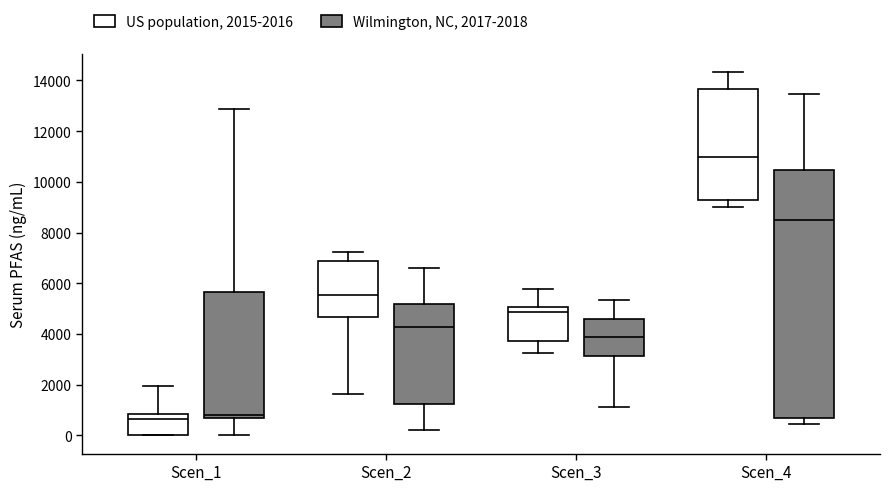

Reading left to right, transcribe this box plot: for each box, give where its median line is, the range the box spans, and where its two whiskers end, as read against the y-axis. The values are not printed on the chart, so give them approximately, as read against the axis.

Scen_1 (US population, 2015-2016): median 600, box 0 to 800, whiskers 0 to 2000
Scen_1 (Wilmington, NC, 2017-2018): median 800, box 600 to 5600, whiskers 0 to 12800
Scen_2 (US population, 2015-2016): median 5600, box 4600 to 6800, whiskers 1600 to 7200
Scen_2 (Wilmington, NC, 2017-2018): median 4200, box 1200 to 5200, whiskers 200 to 6600
Scen_3 (US population, 2015-2016): median 4800, box 3800 to 5000, whiskers 3200 to 5800
Scen_3 (Wilmington, NC, 2017-2018): median 3800, box 3200 to 4600, whiskers 1200 to 5400
Scen_4 (US population, 2015-2016): median 11000, box 9200 to 13600, whiskers 9000 to 14400
Scen_4 (Wilmington, NC, 2017-2018): median 8400, box 600 to 10400, whiskers 400 to 13400